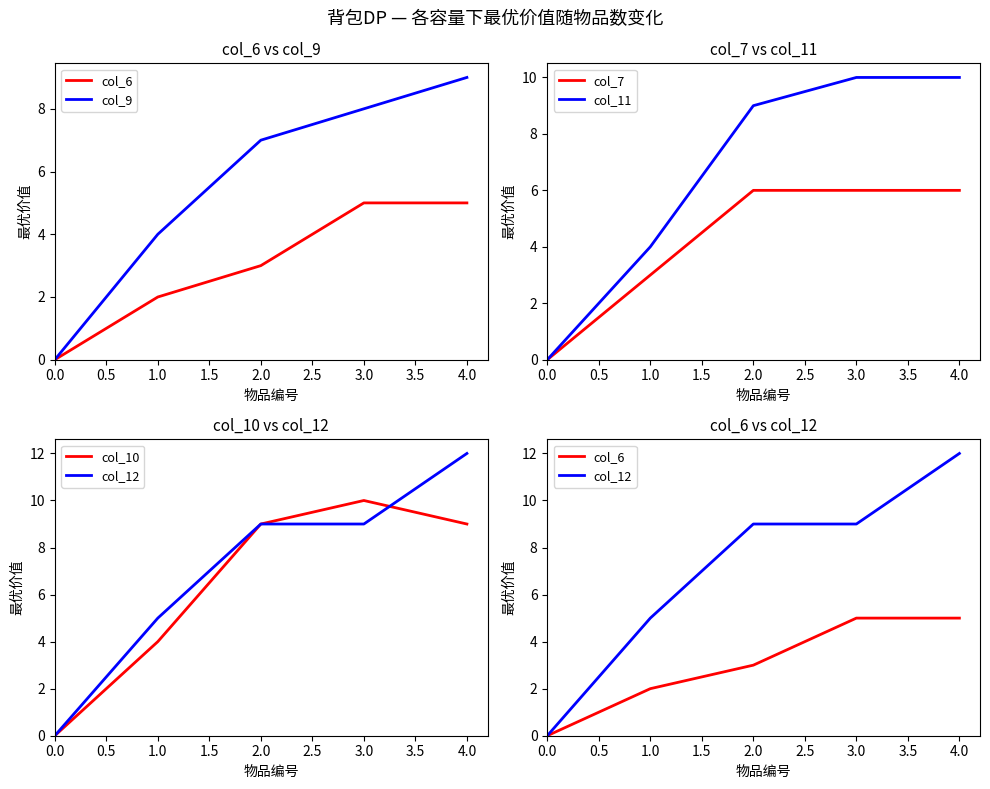

What is the value of the col_12 point at the 4th from the left?

9